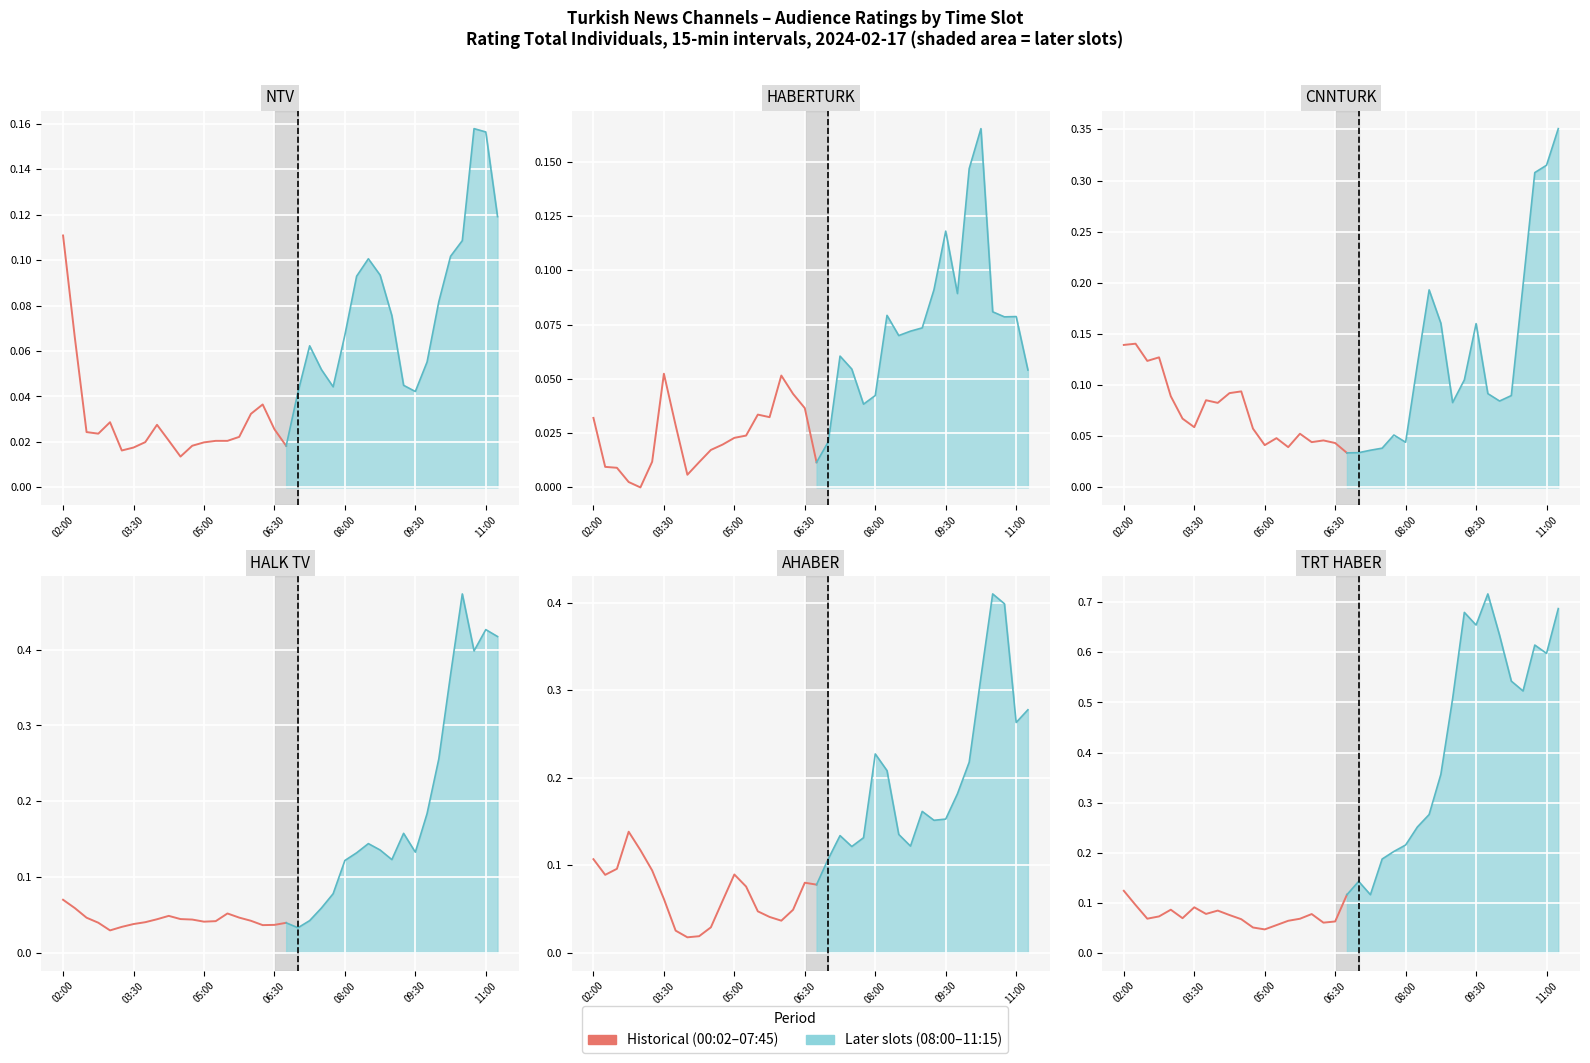

What is the maximum value for TRT HABER (historical)?

0.1